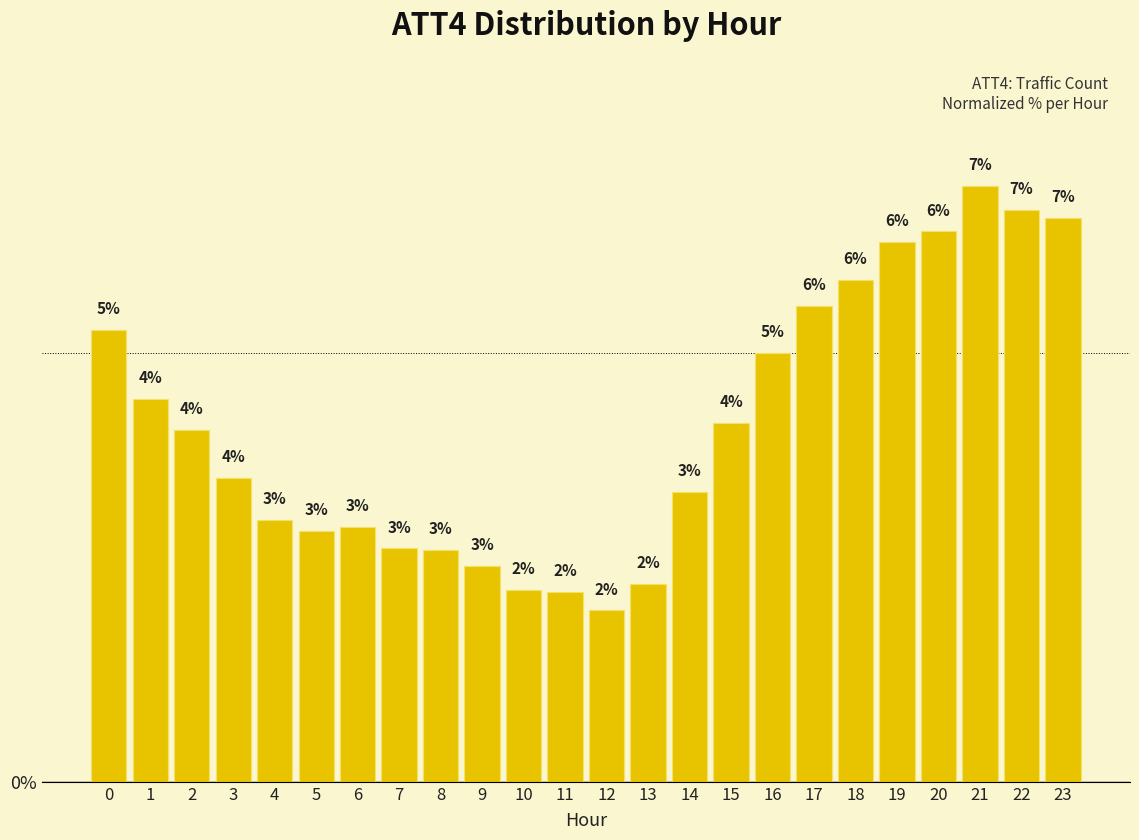

What value does the data have at 0?

5.3